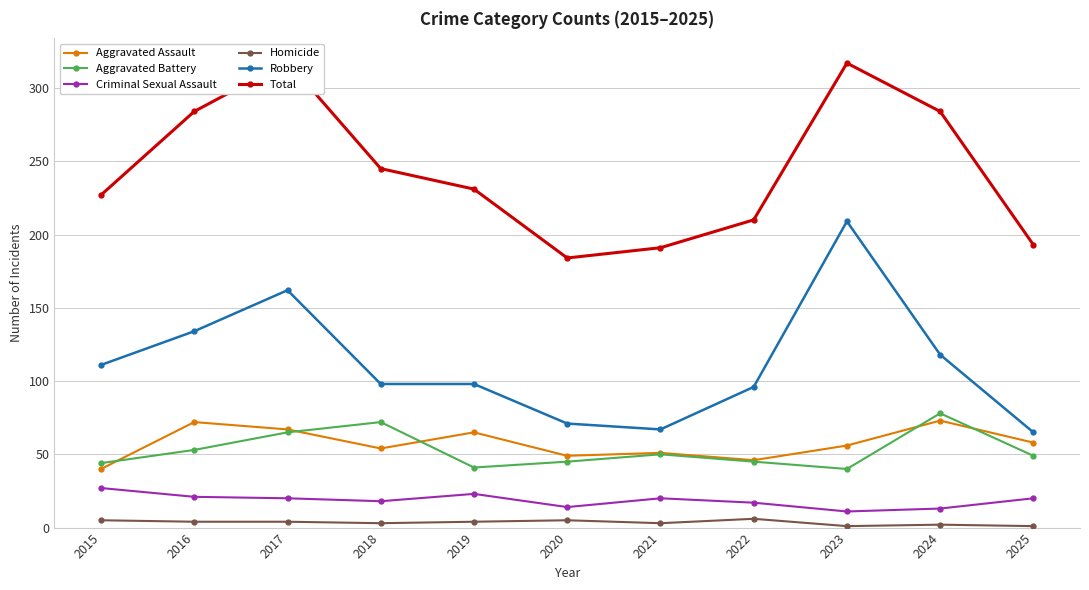

True or false: Criminal Sexual Assault and Robbery cross at least once.

False